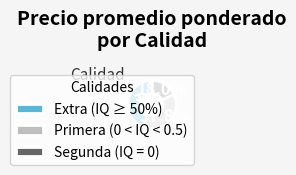

What percentage do Primera (0 < IQ < 0.5) and Extra (IQ ≥ 50%) together represent?

82.0%